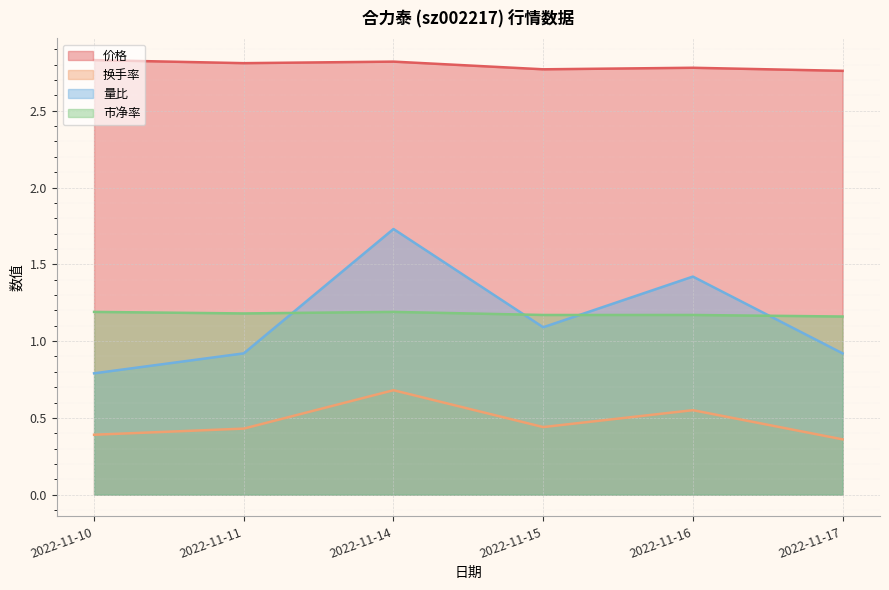

True or false: 量比 and 市净率 cross at least once.

True